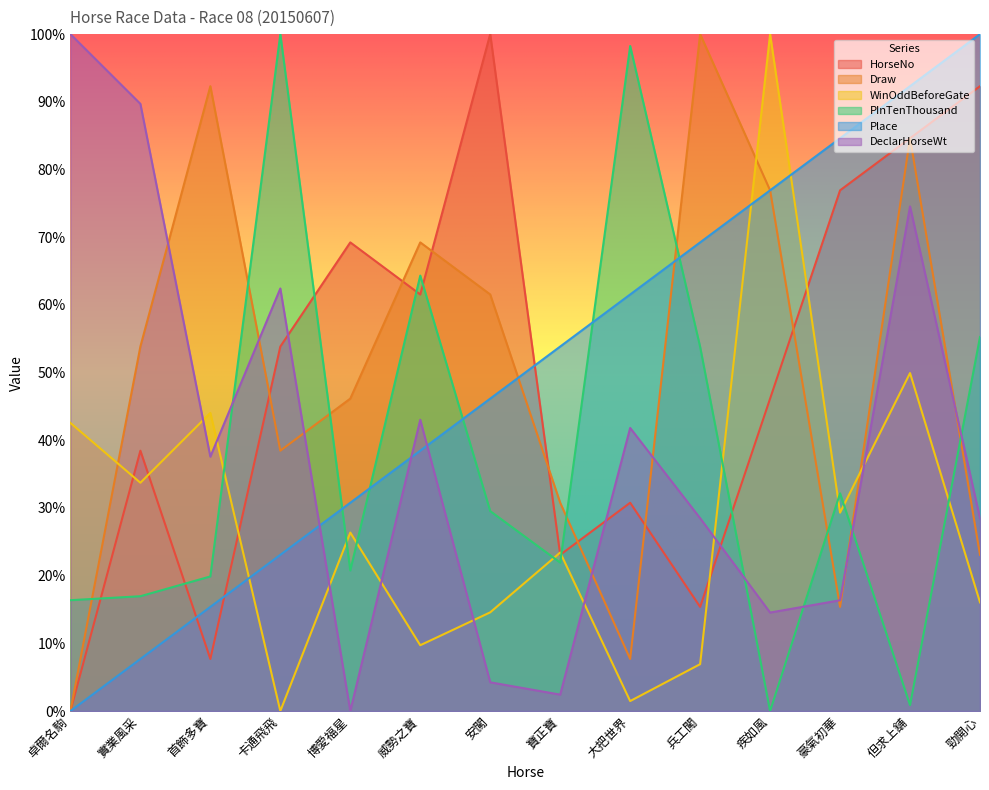

Where does the WinOddBeforeGate series first go above 26?

卓爾名駒